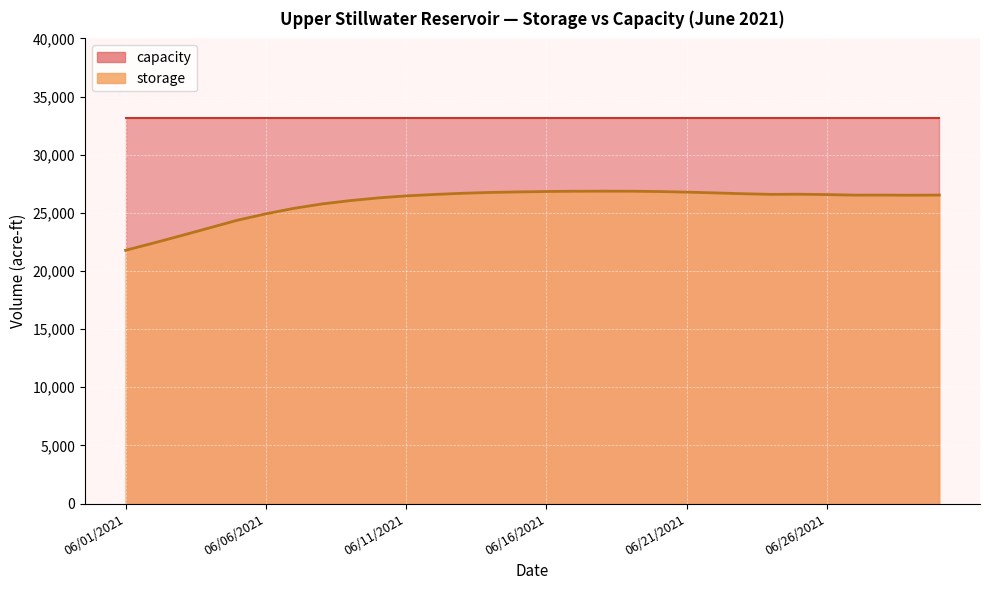

What is the value of the 15th point from the left?

26799